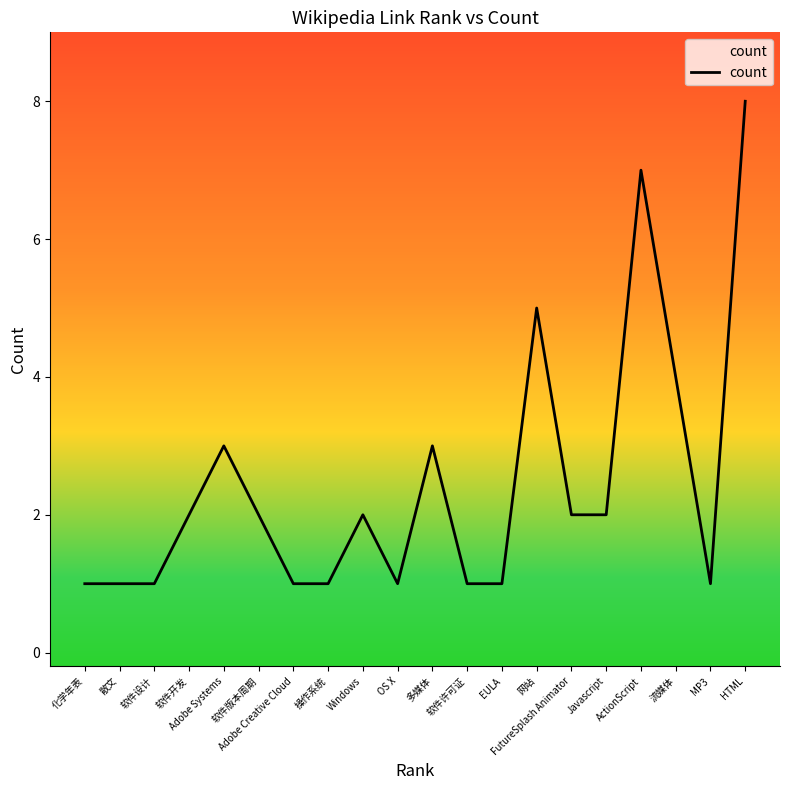

What position from the left is 软件设计?

3